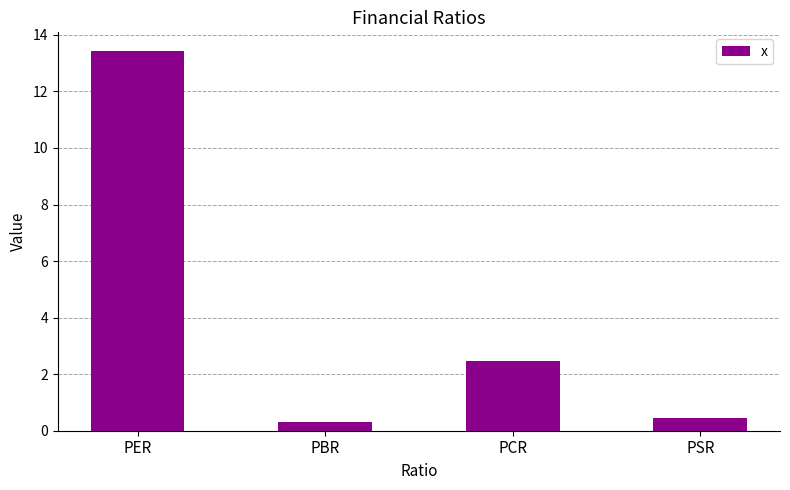

At which category does the chart reach its minimum across all series?

PBR